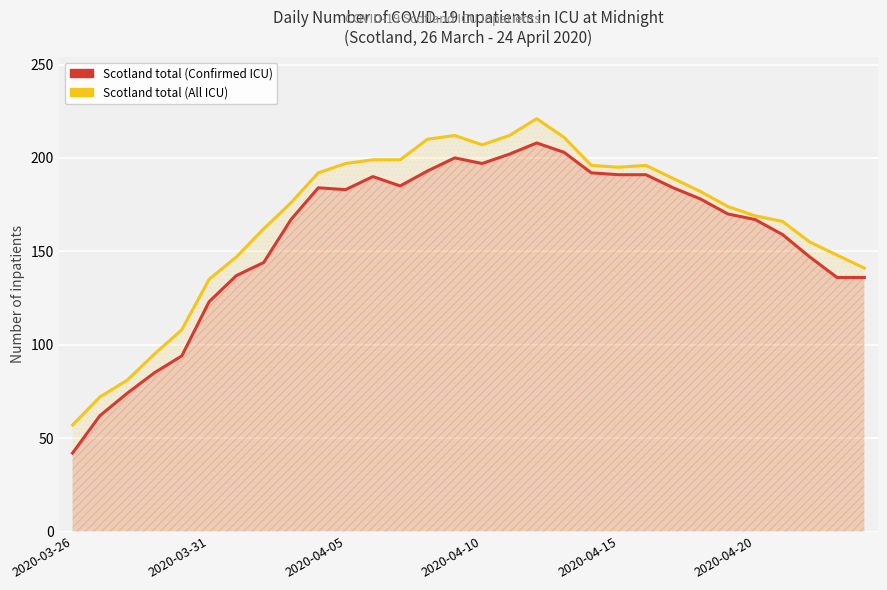

Where does the Scotland total (Confirmed ICU) series first go above 178?

9